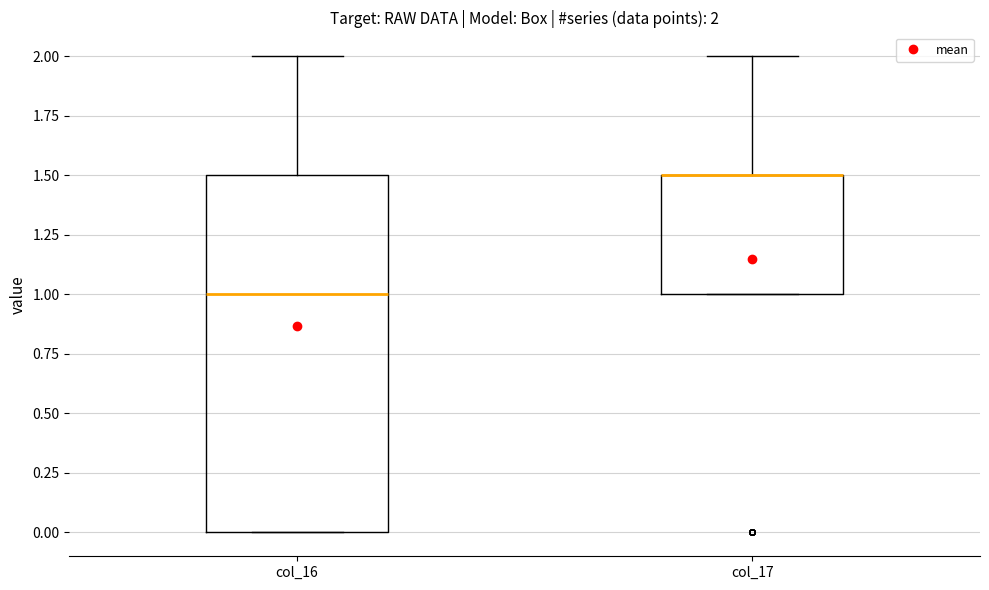

Comparing the boxes themselves (not the whiskers), which one is the tallest?

col_16